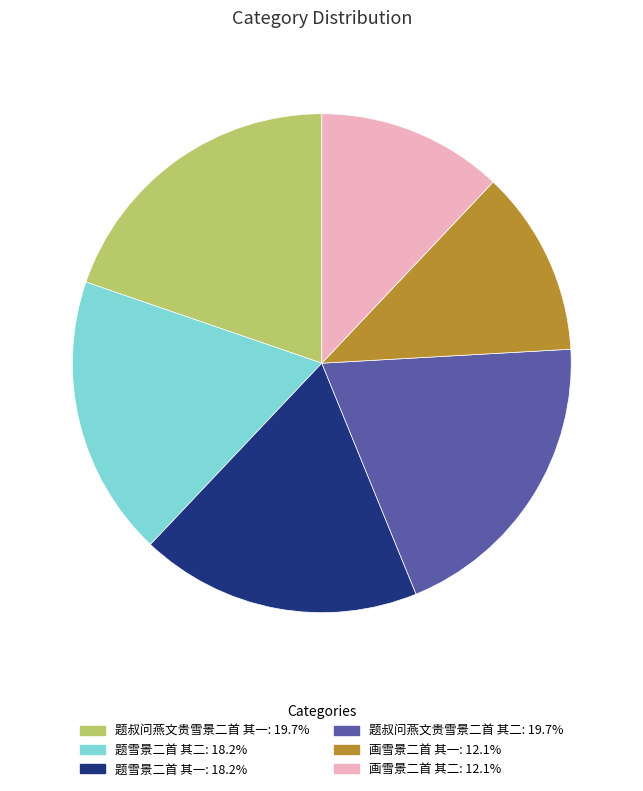

Do 题雪景二首 其一 and 画雪景二首 其一 together represent more than half of the pie?

No